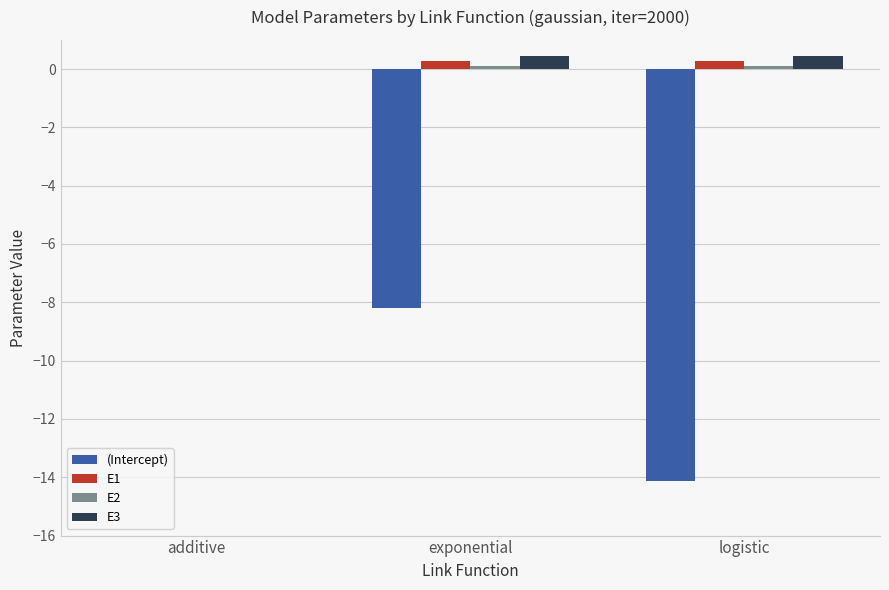

Which series changed the most between additive and logistic?

(Intercept)